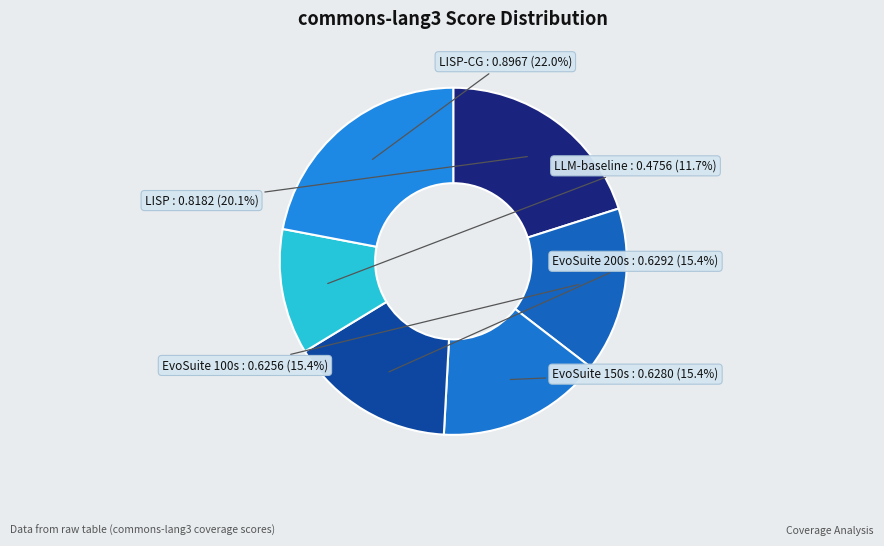

Which slice is the smallest?

LLM-baseline